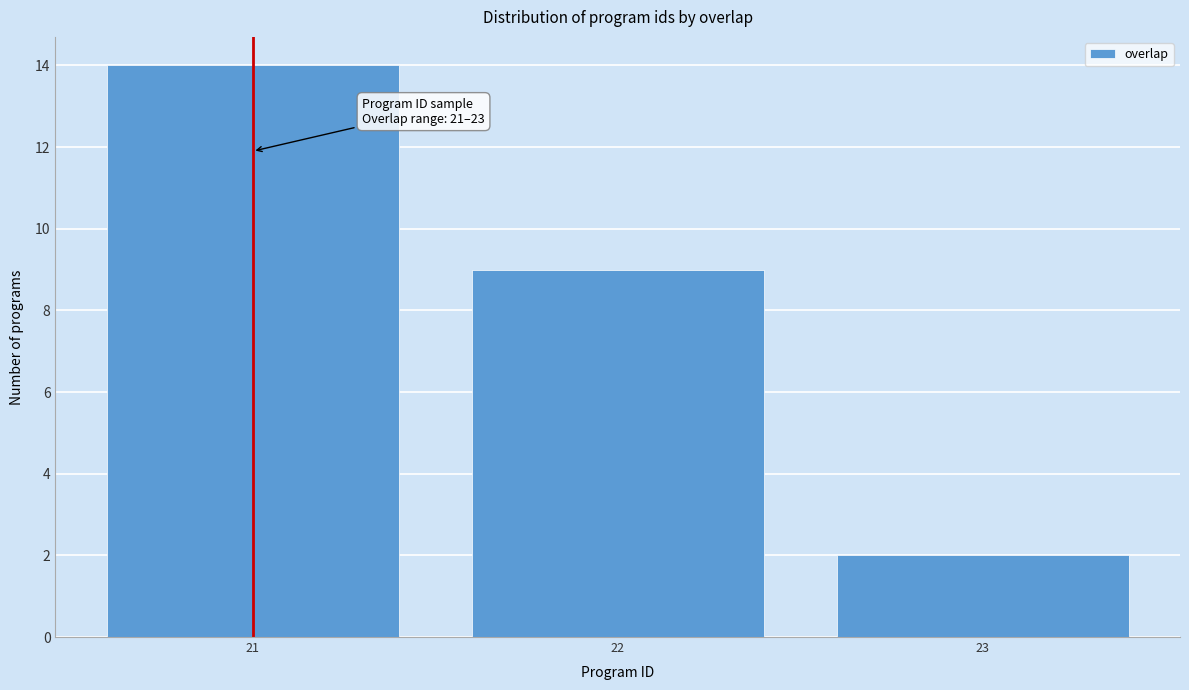

Reading left to right, transcribe all the data shown in this chart.

14	9	2